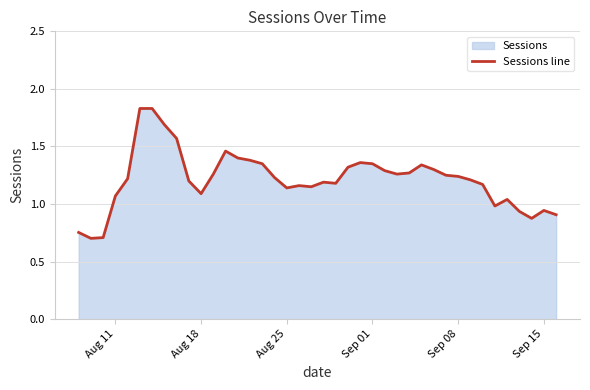

Is it true that the value at Aug 18 is 1.1?

True